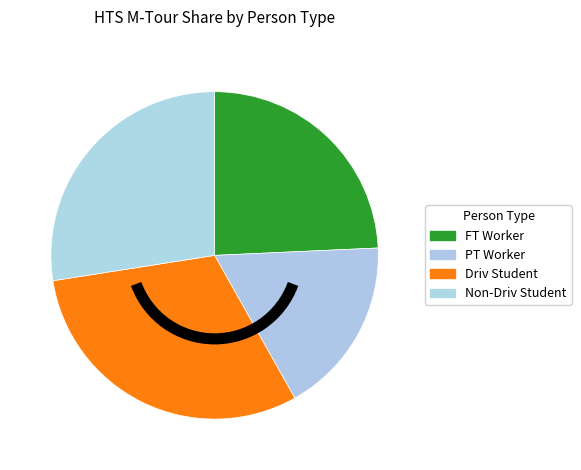

How many slices are in this pie chart?

4